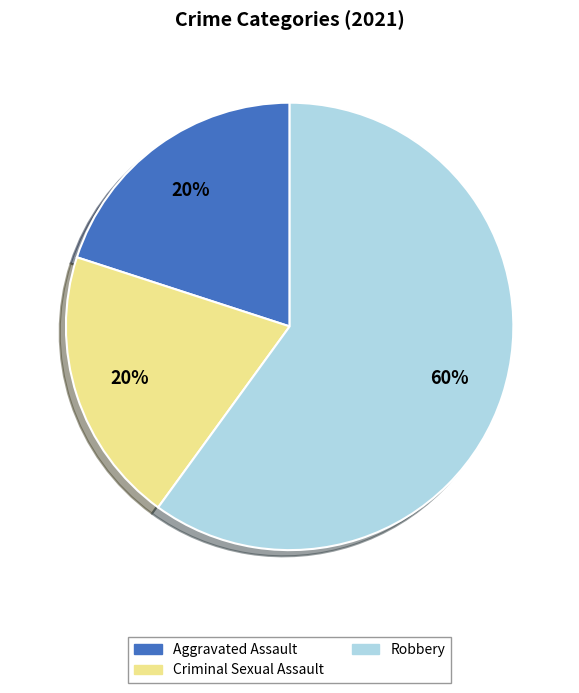

Approximately how many times larger is the value at Criminal Sexual Assault compared to Robbery?

0.3